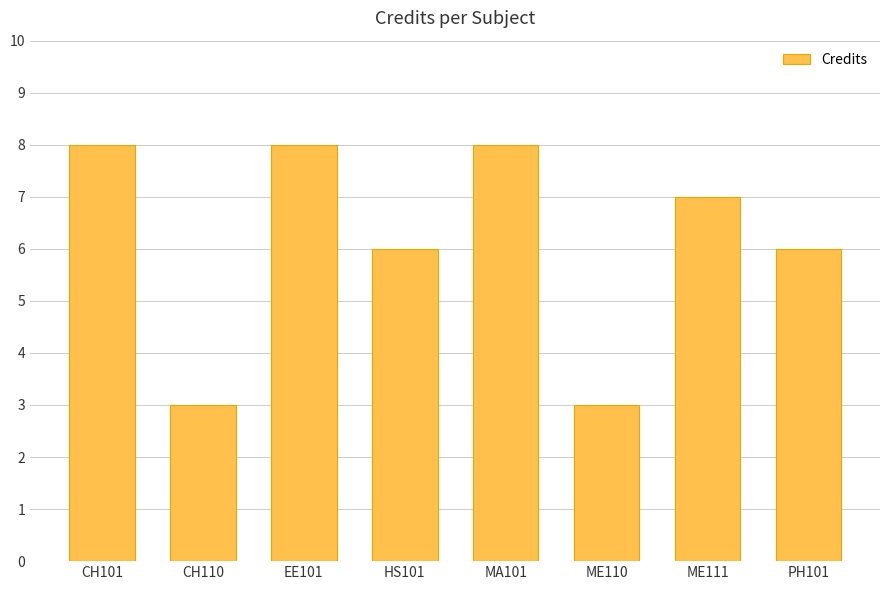

What position from the left is ME110?

6